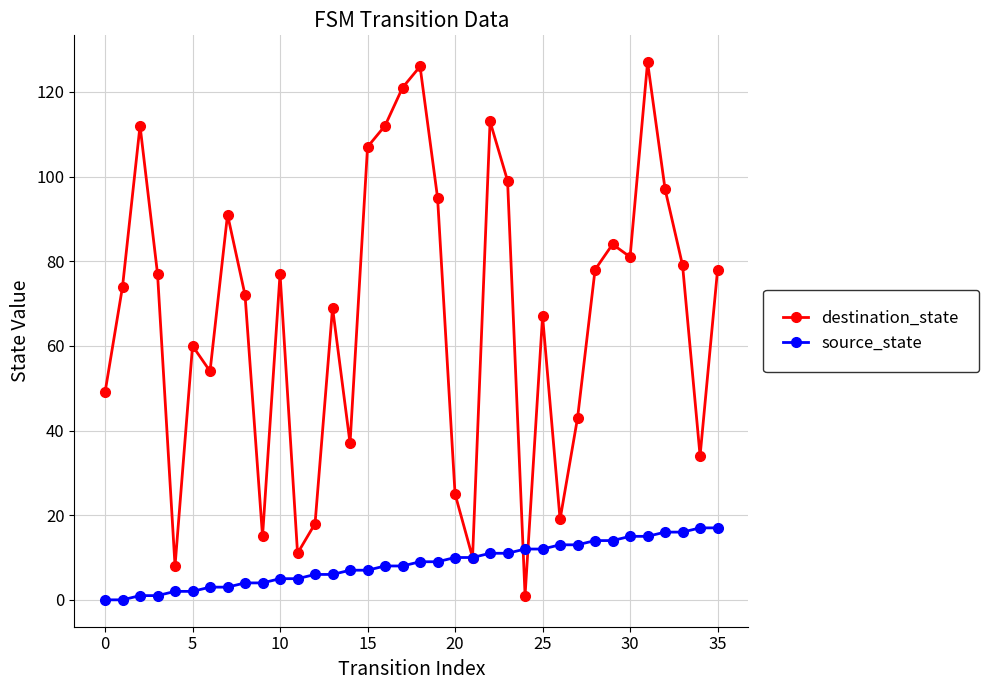

How many distinct data groups are displayed?

2